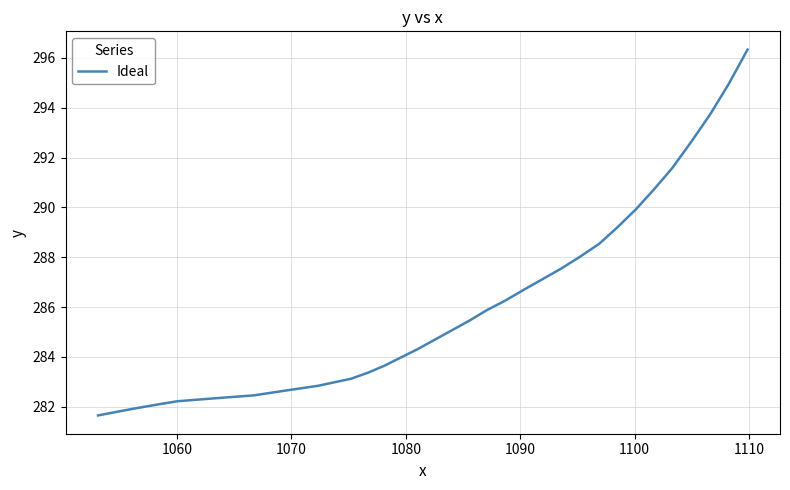

What is the smallest value displayed?

281.6